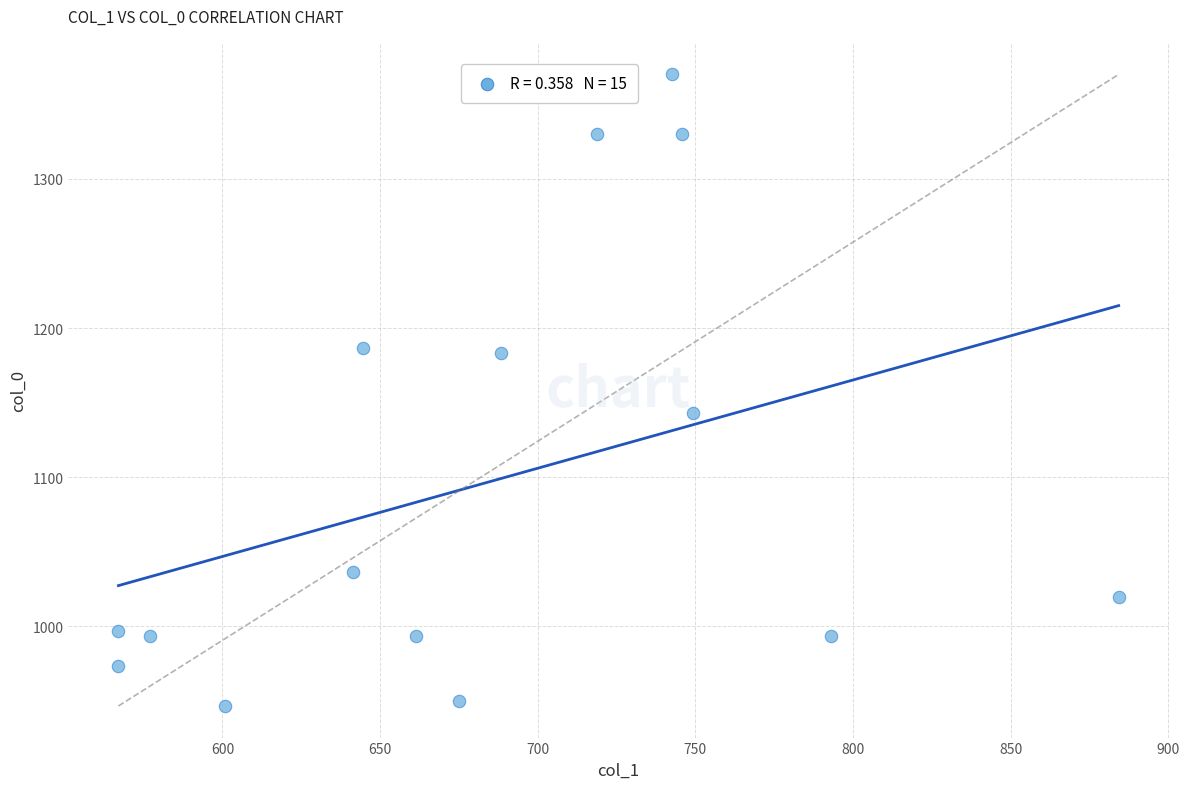

What Y value in the scatter plot is closest to 1158?

1143.3